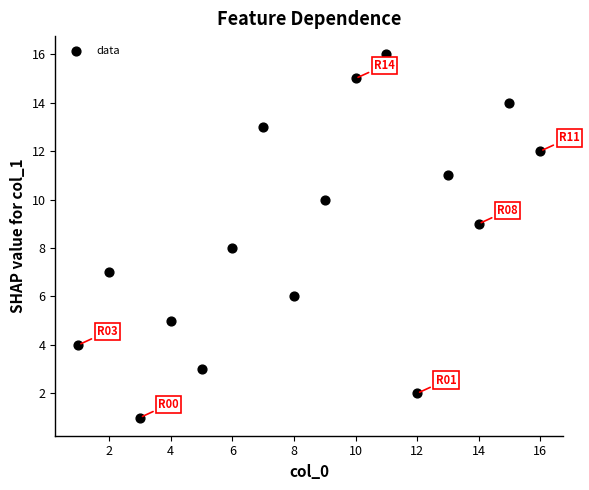

What is the range of Y values (max minus min)?

15